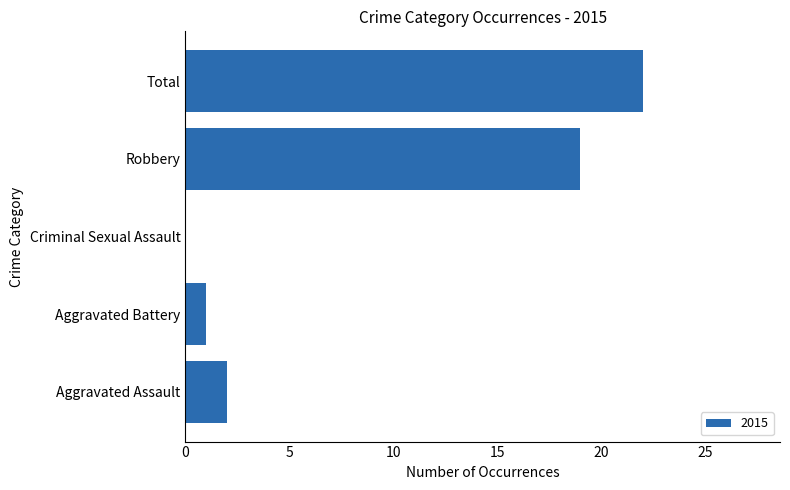

The value at Aggravated Battery is 1. True or false?

True